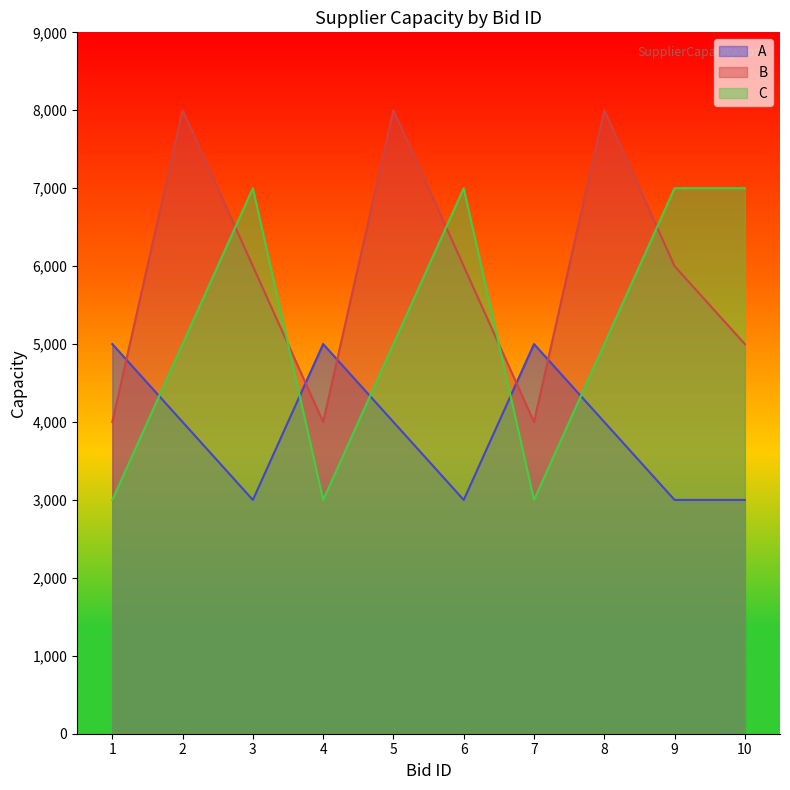

Where is A nearest to the value 4000?

2